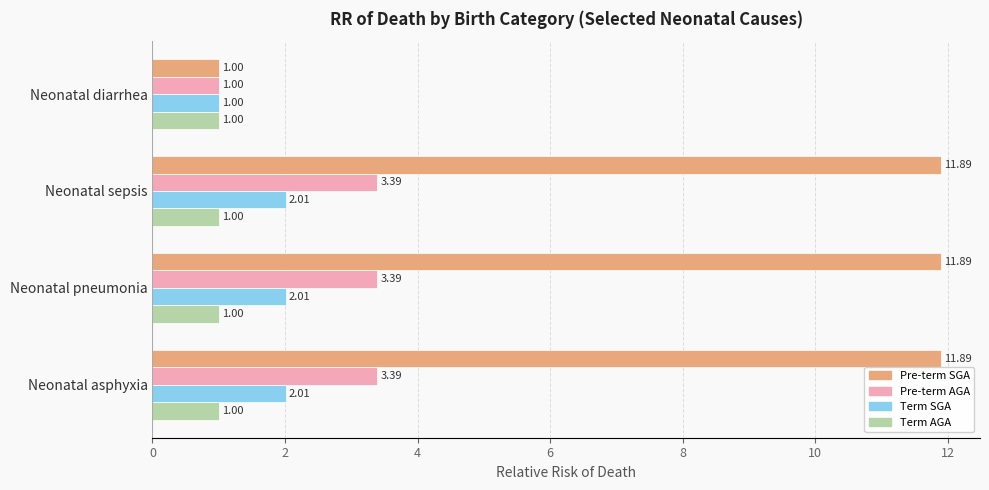

Which series has the widest spread of values?

Pre-term SGA